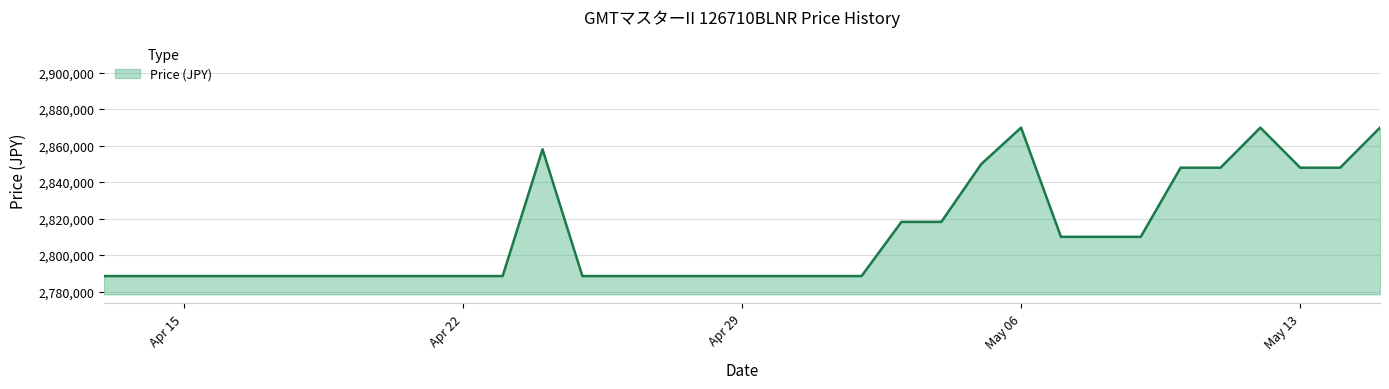

How many categories are shown in the chart?

33